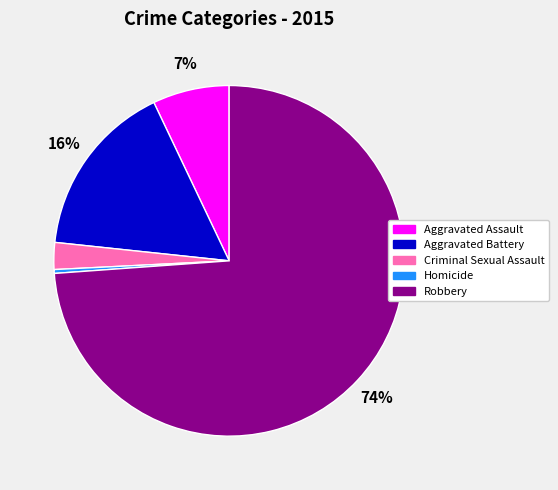

The Homicide slice represents 0% of the pie. True or false?

True